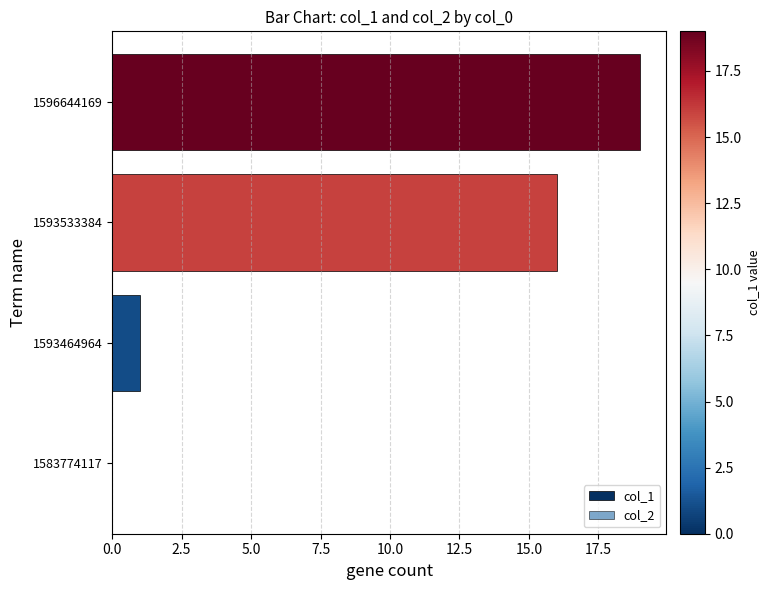

How many distinct data groups are displayed?

1